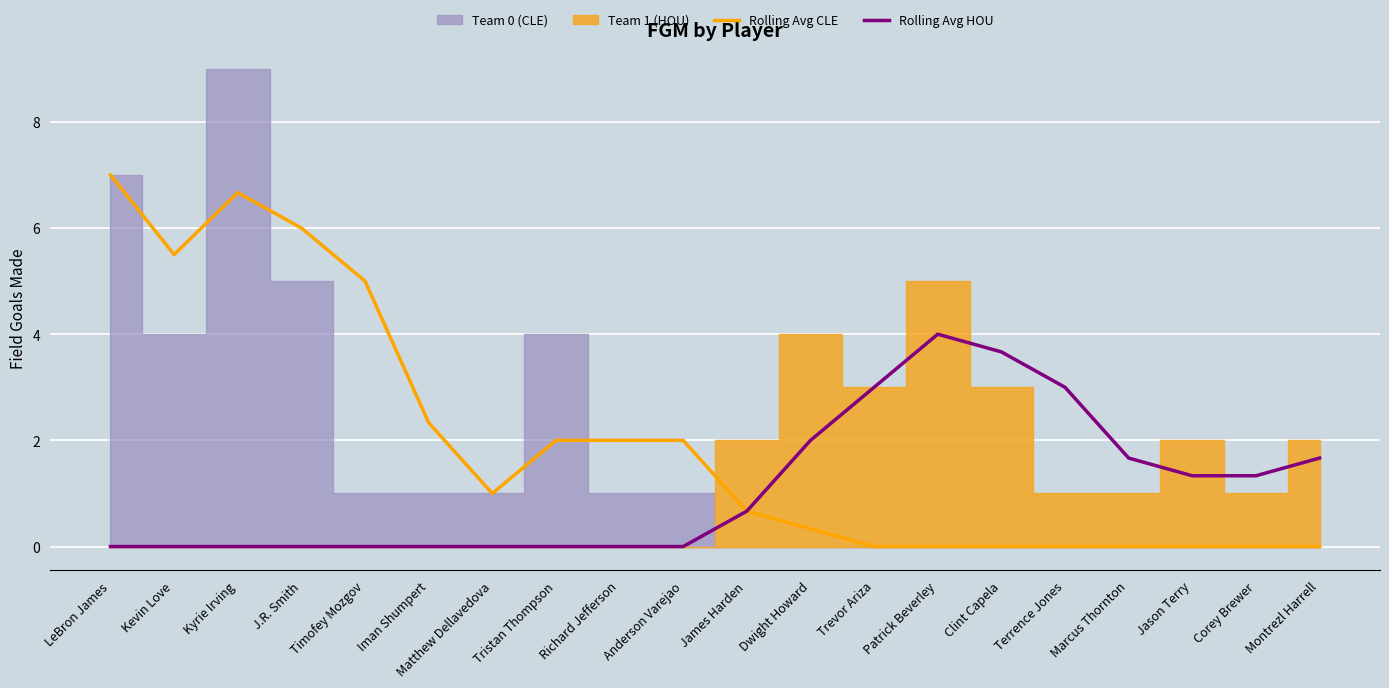

What is the label of the 7th point from the right?

Patrick Beverley